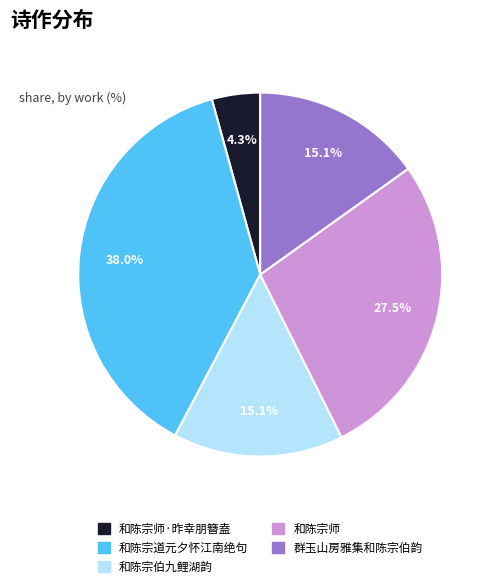

How many slices are in this pie chart?

5